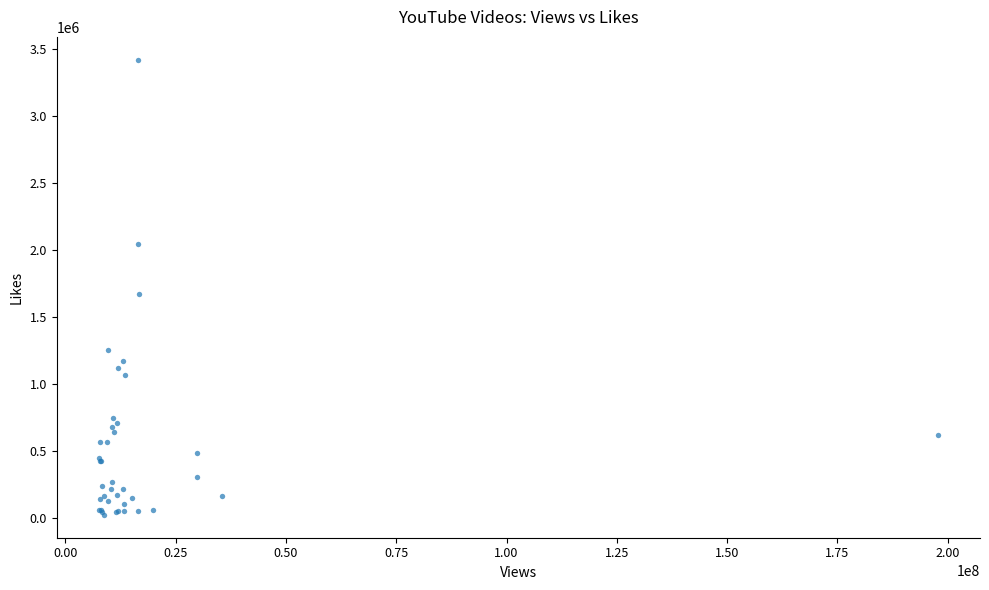

What Y value in the scatter plot is closest to 1724355?

1675980